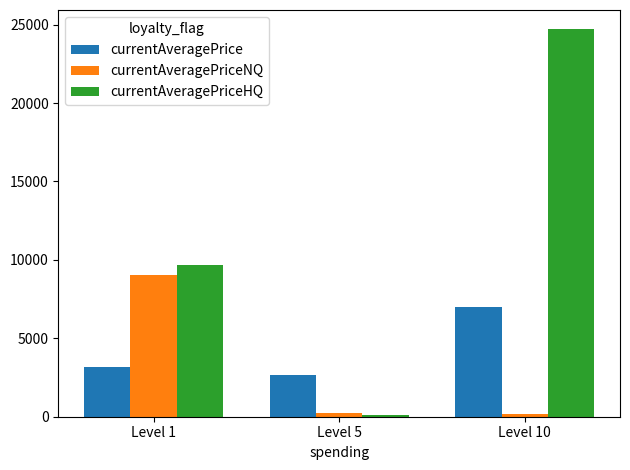

What is the value of the currentAveragePriceHQ bar at the 3rd from the left?

24698.4